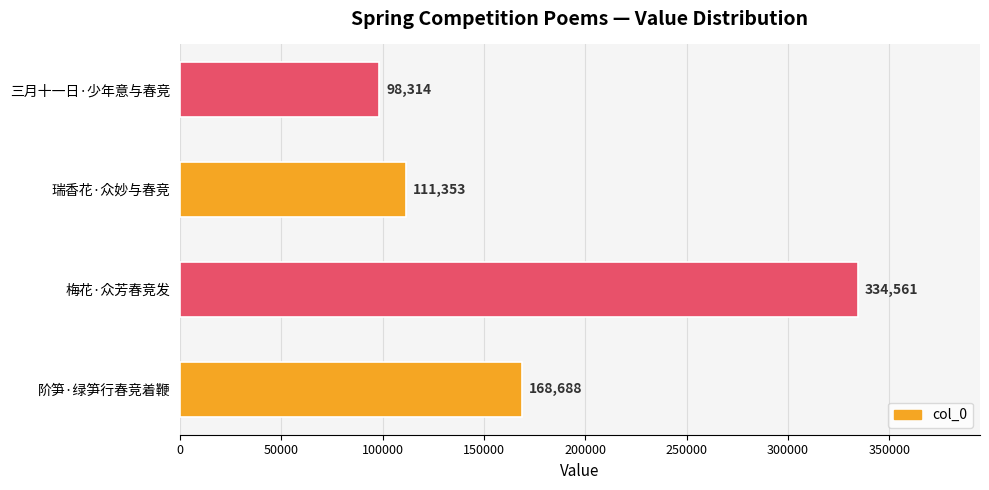

What is the average value?

178229